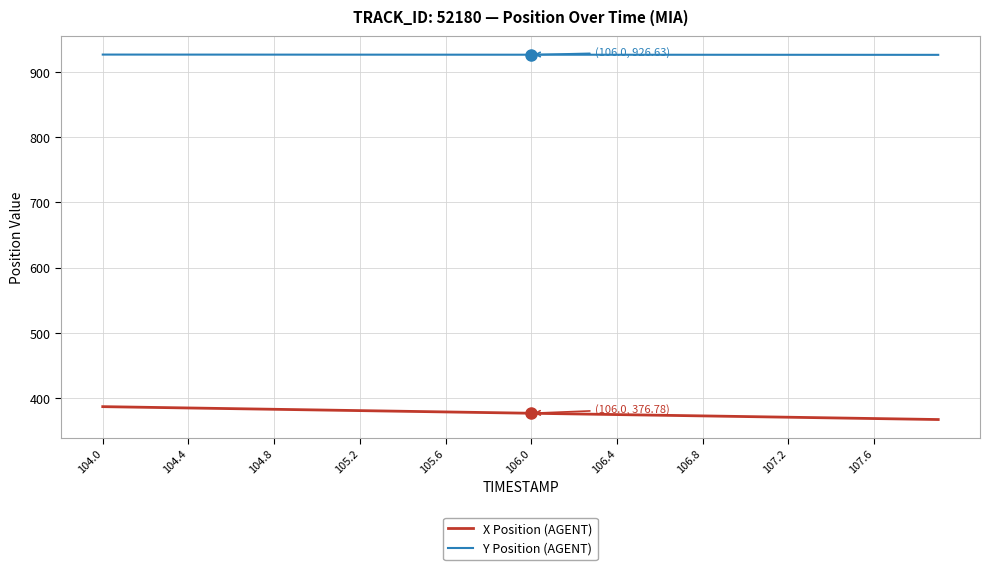

True or false: X Position (AGENT) and Y Position (AGENT) cross at least once.

False